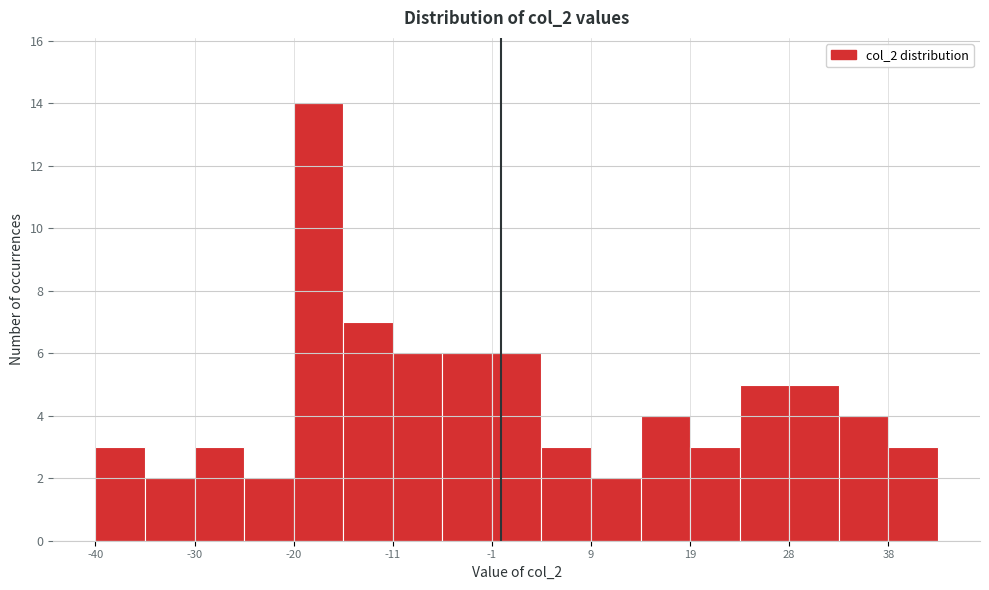

Reading left to right, transcribe this chart: for each bar, give the range it covers on the x-axis and its height. Neither the bar edges nor the heights are printed on the chart, so give them approximately, as read against the axes.

-40 to -35: 3
-35 to -30: 2
-30 to -25: 3
-25 to -20: 2
-20 to -16: 14
-16 to -11: 7
-11 to -6: 6
-6 to -1: 6
-1 to 4: 6
4 to 9: 3
9 to 14: 2
14 to 19: 4
19 to 23: 3
23 to 28: 5
28 to 33: 5
33 to 38: 4
38 to 43: 3